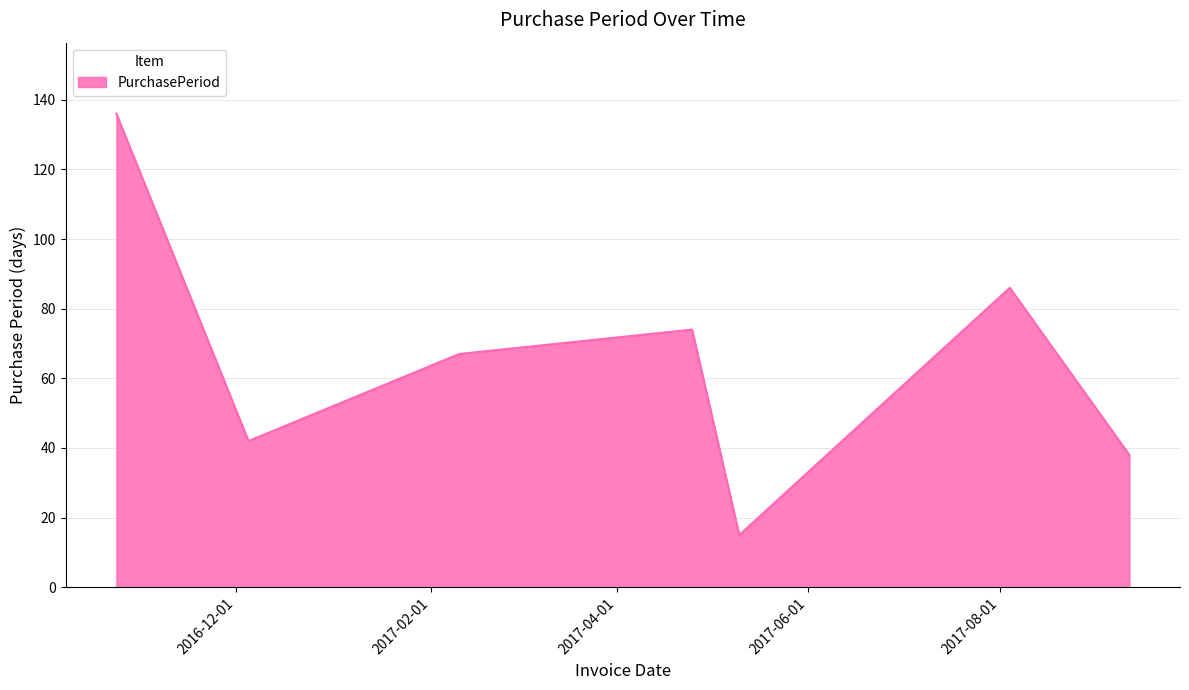

What is the difference between the second highest and minimum values?

71